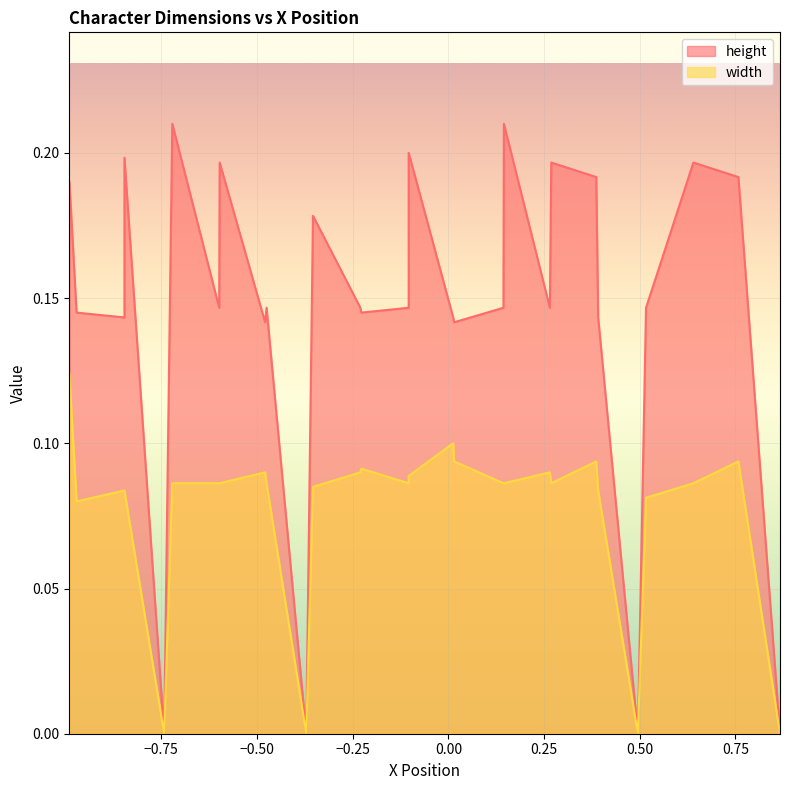

True or false: width has a value of -0.0 at 38.

False